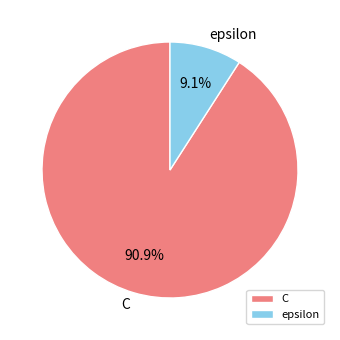

To the nearest percent, what portion does C represent?

91%